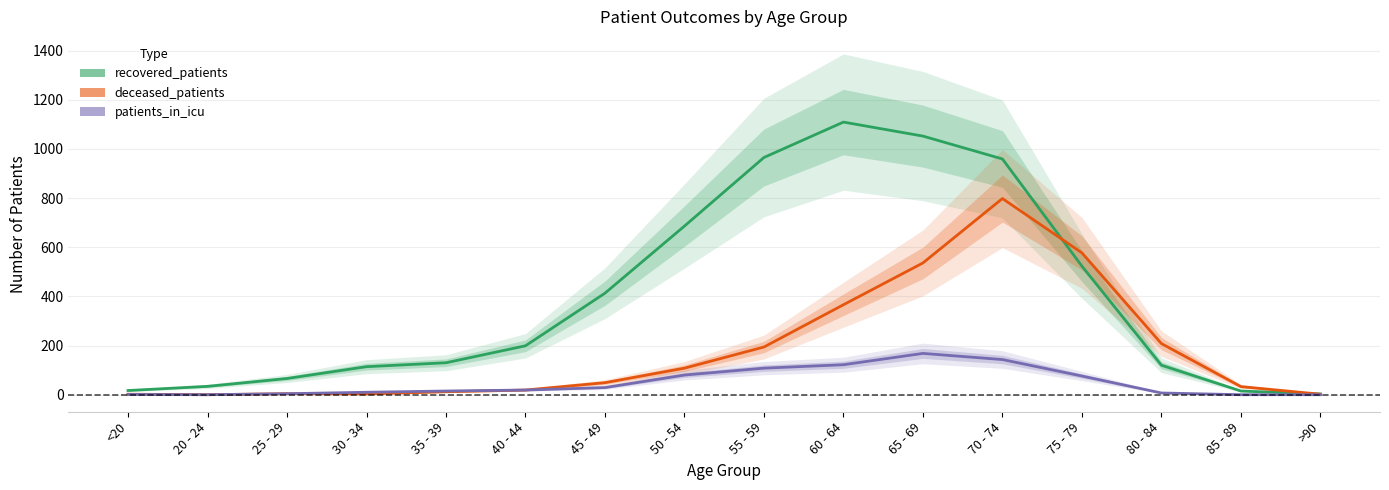

True or false: patients_in_icu and recovered_patients cross at least once.

False